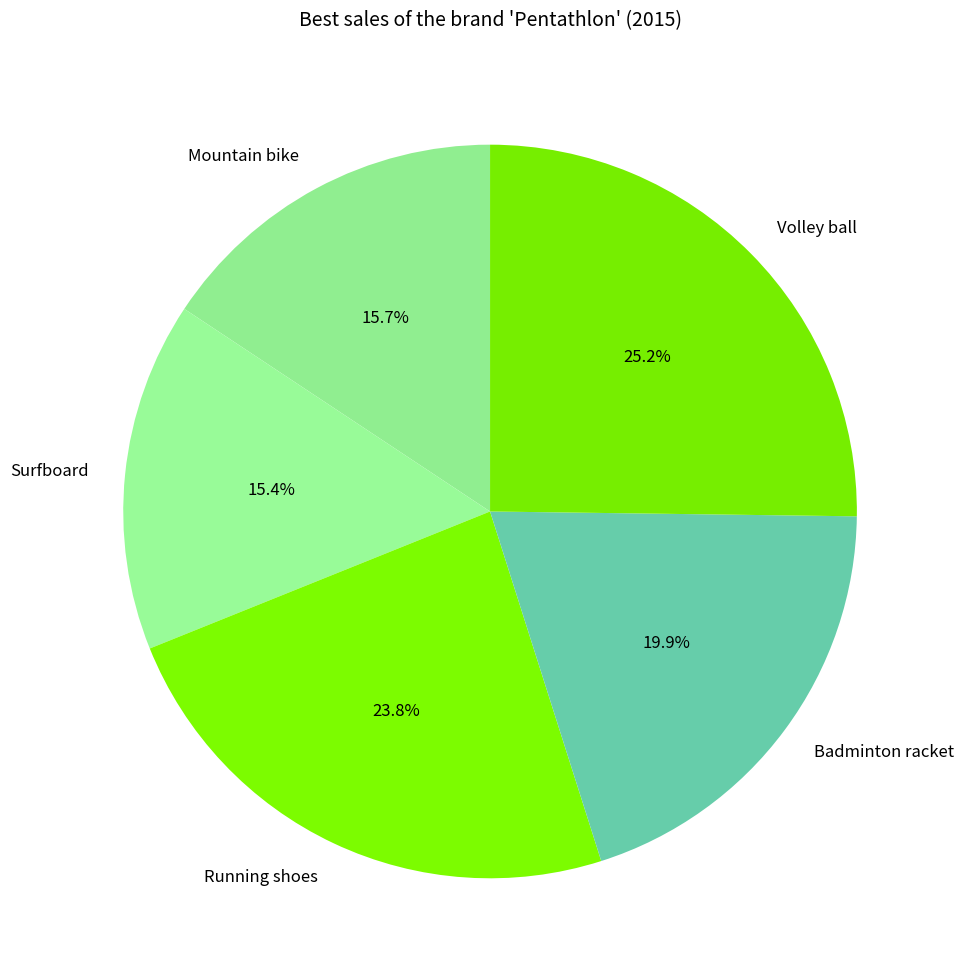

What is the largest slice in the pie chart?

Volley ball